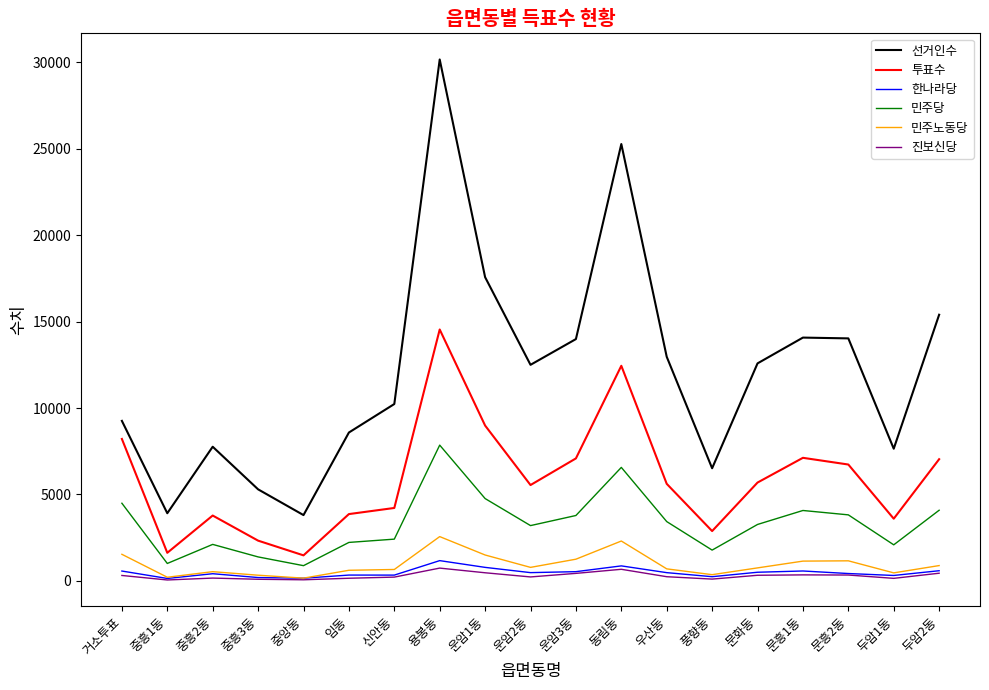

Which series changed the most between 임동 and 우산동?

선거인수